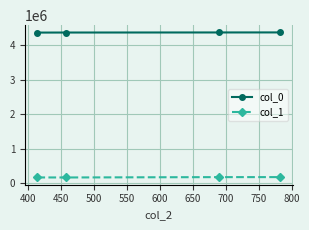

True or false: col_1 and col_0 cross at least once.

False